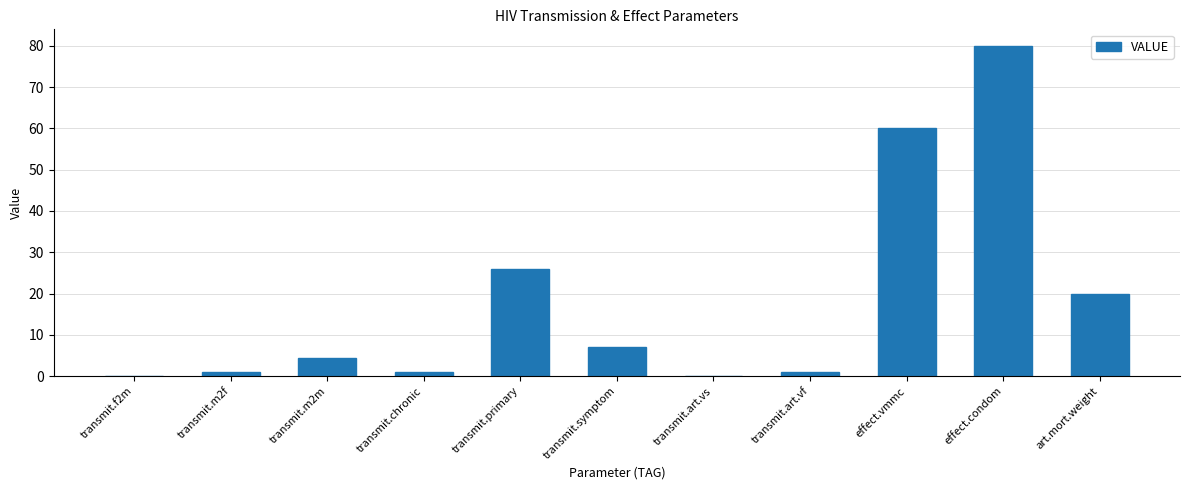

How many data points does each series have?

11